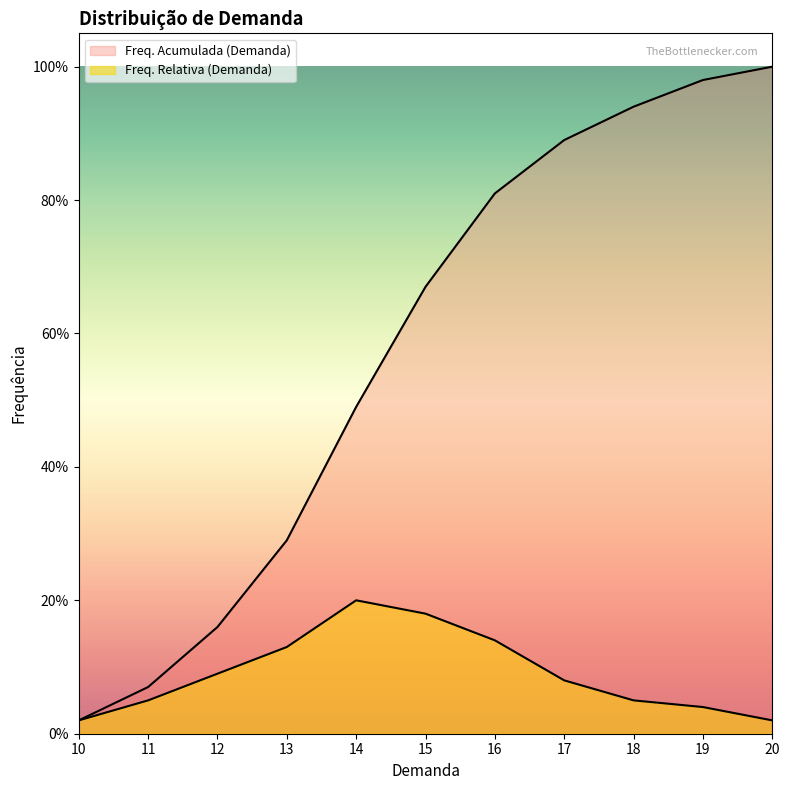

True or false: Freq. Acumulada (Demanda) and Freq. Relativa (Demanda) intersect in this chart.

False